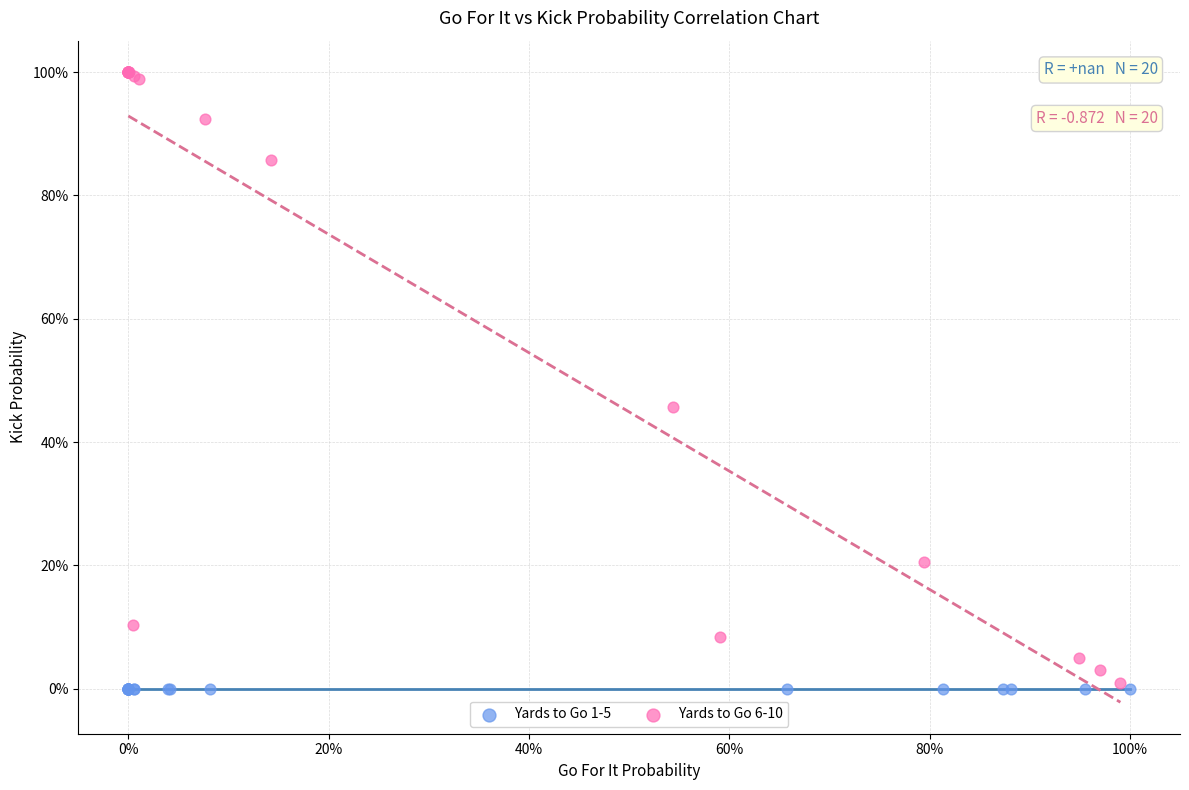

What are all the series names shown in the legend?

Yards to Go 1-5, Yards to Go 6-10